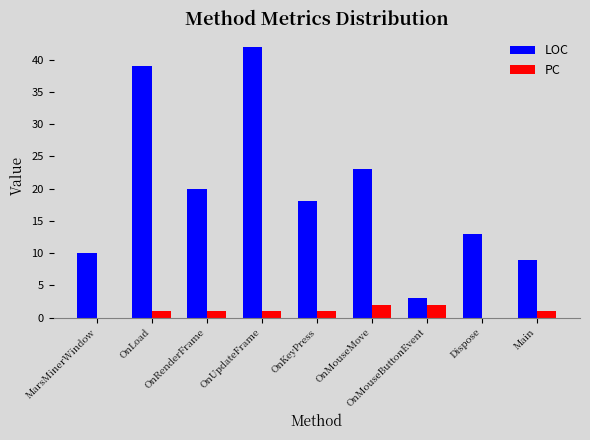

Read the LOC value at Main, to the nearest 5.

10